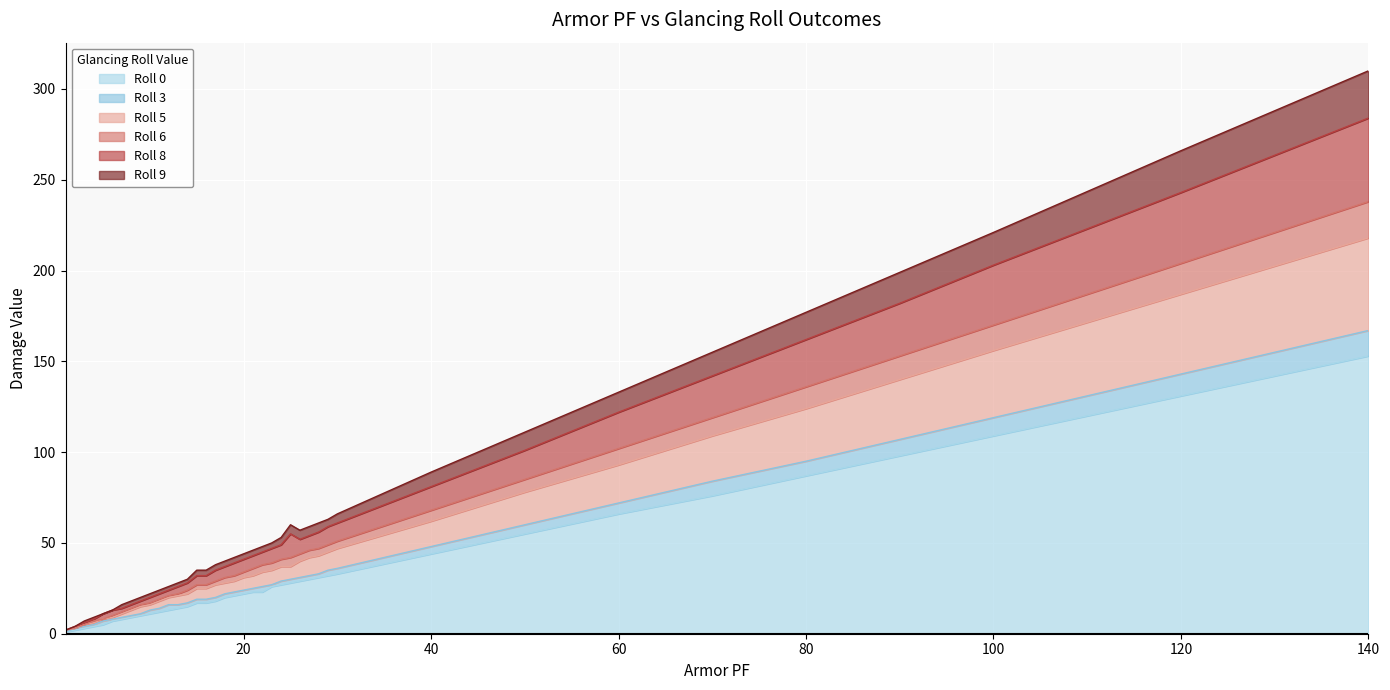

Does the chart display data point markers on the line(s)?

No